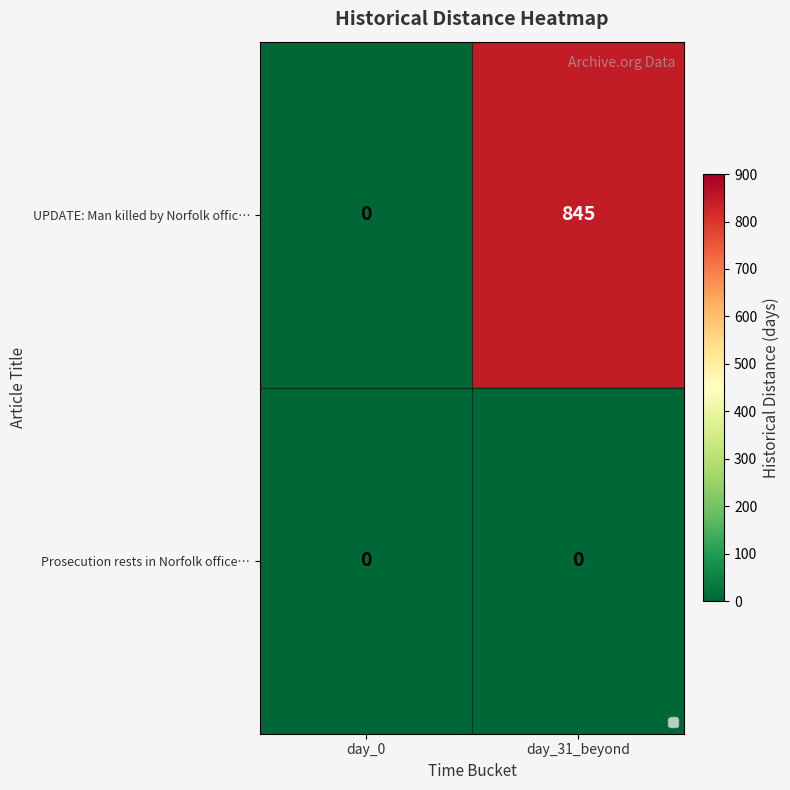

True or false: UPDATE: Man killed by Norfolk offic… has a value of 845 at day_31_beyond.

True